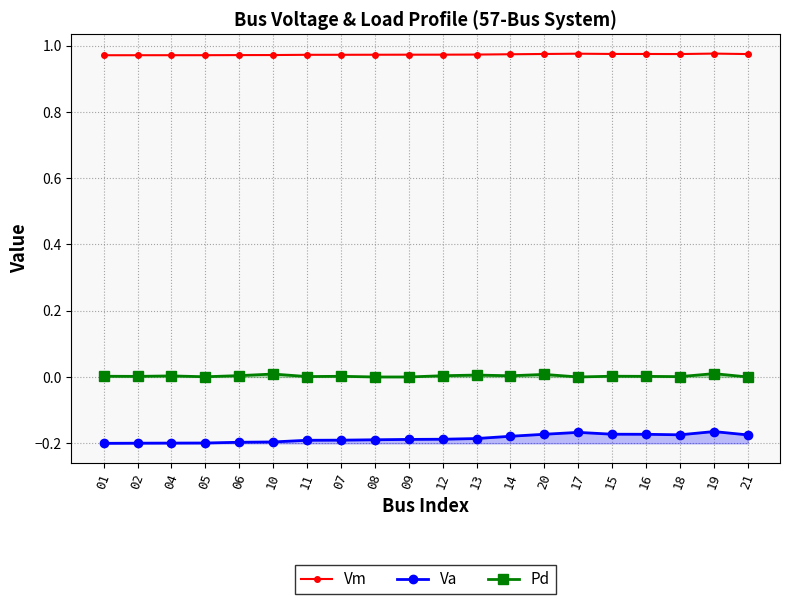

Rank the series by their maximum value, from highest to lowest.

Vm, Pd, Va